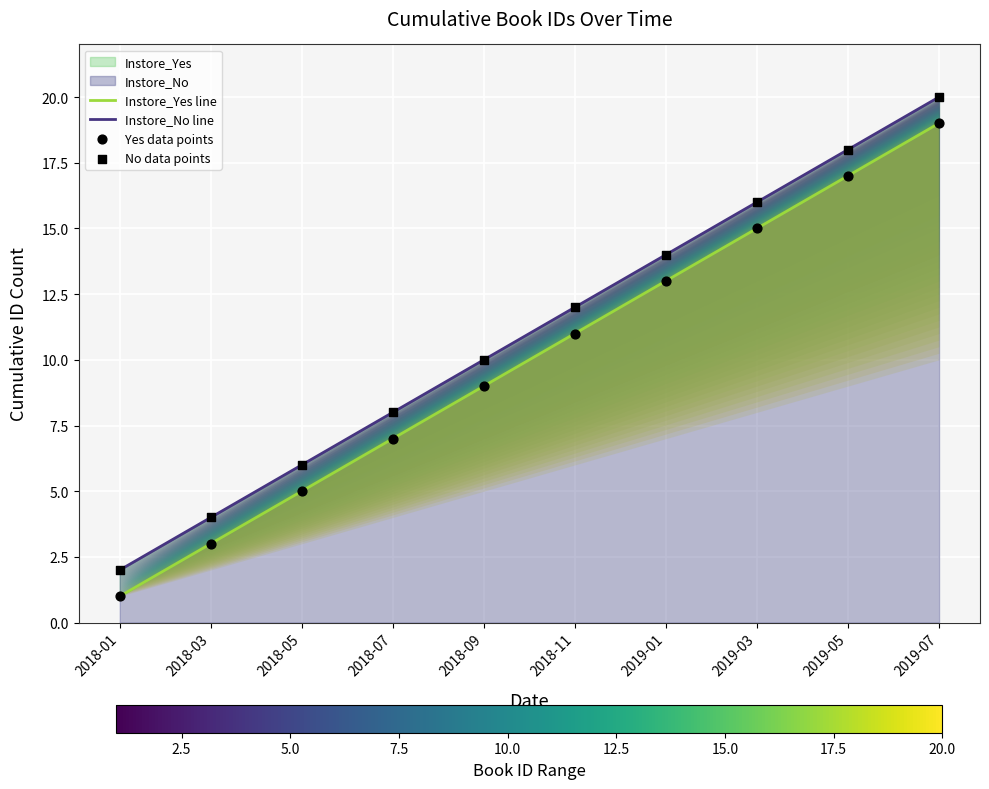

At which category is the sum across all series the highest?

2019-07